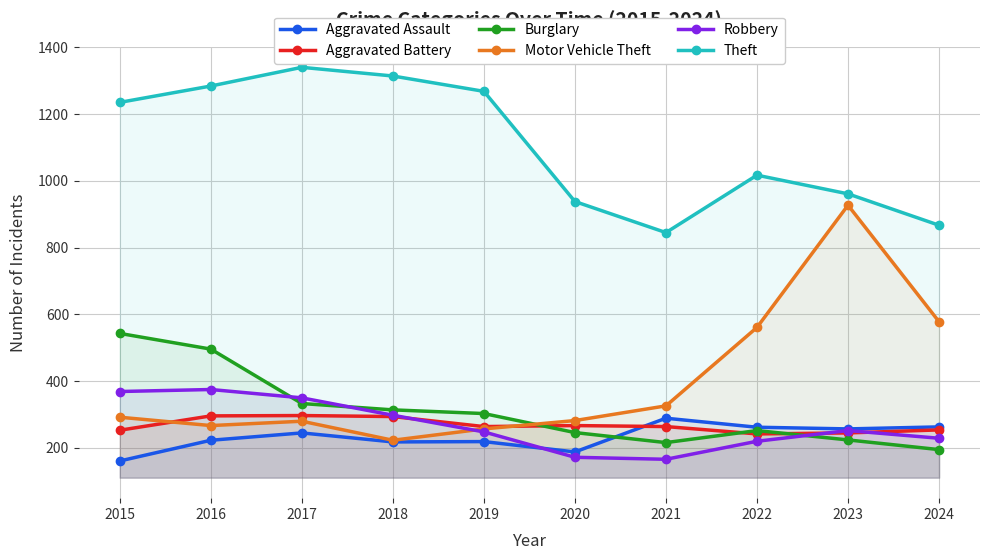

The value of Burglary at 2022 is 252. True or false?

True